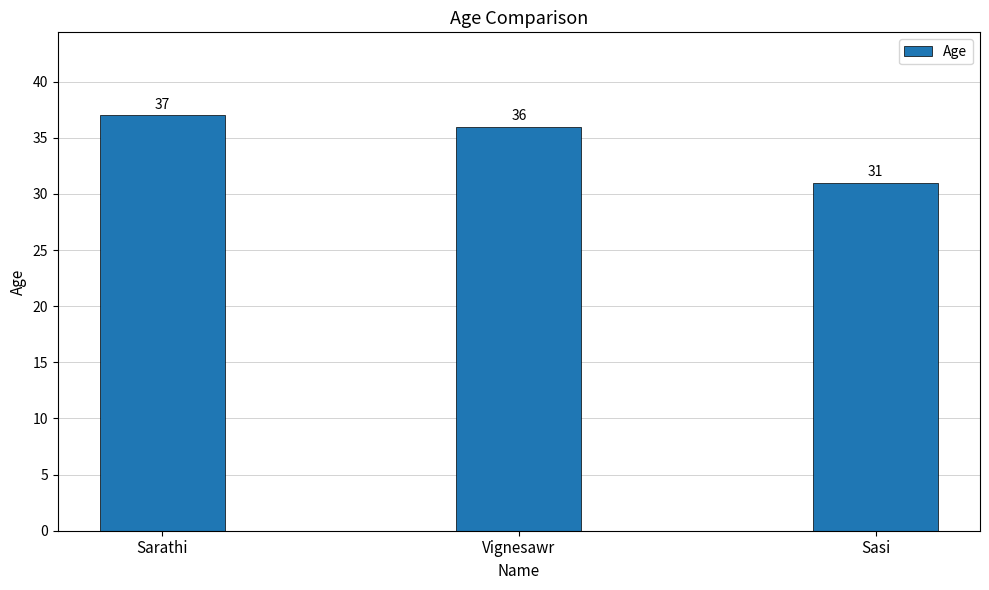

Where is the data nearest to the value 34?

Vignesawr